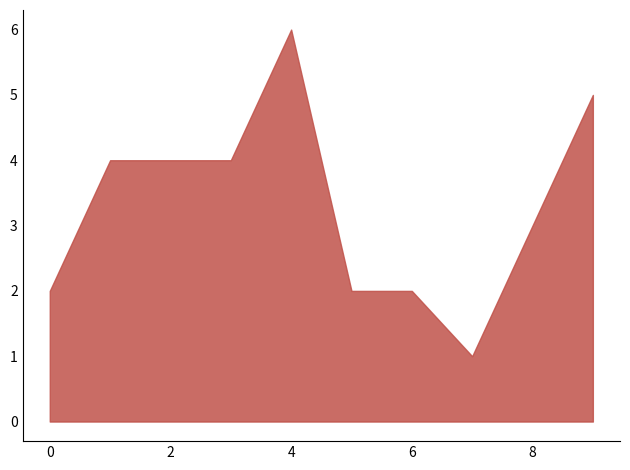

How many interior local valleys (lower than both neighbors) does the data have?

1